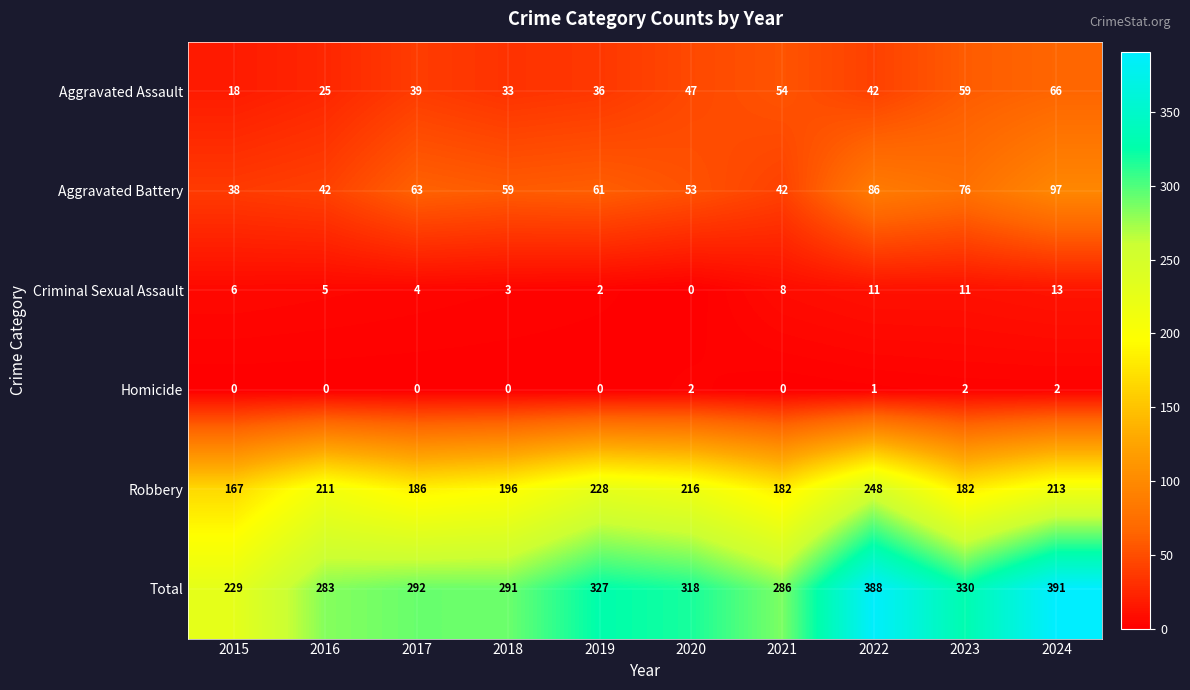

Rank the series by their maximum value, from highest to lowest.

Total, Robbery, Aggravated Battery, Aggravated Assault, Criminal Sexual Assault, Homicide